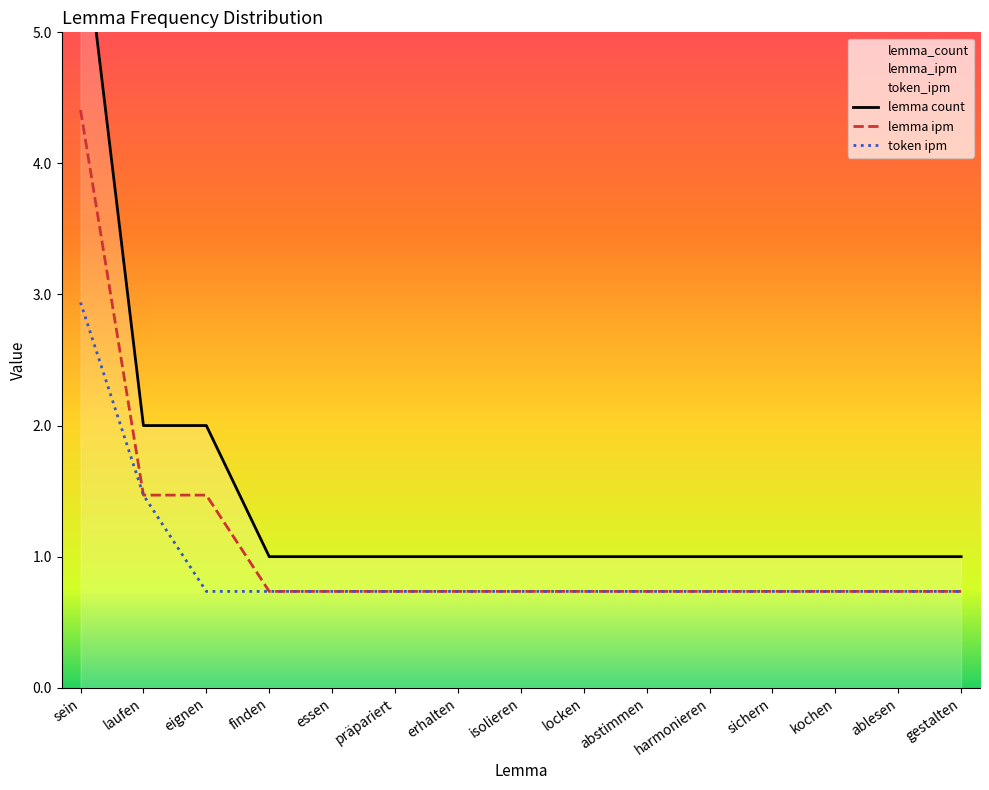

At which label is lemma_count closest to 3?

laufen